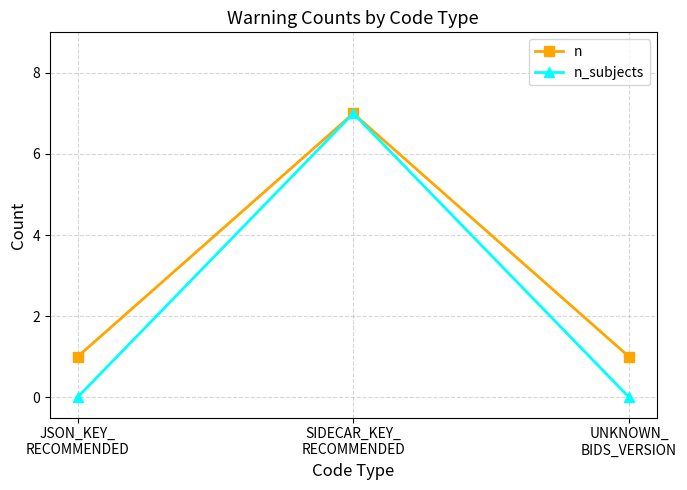

Between SIDECAR_KEY_
RECOMMENDED and UNKNOWN_
BIDS_VERSION, which series saw the biggest shift?

n_subjects